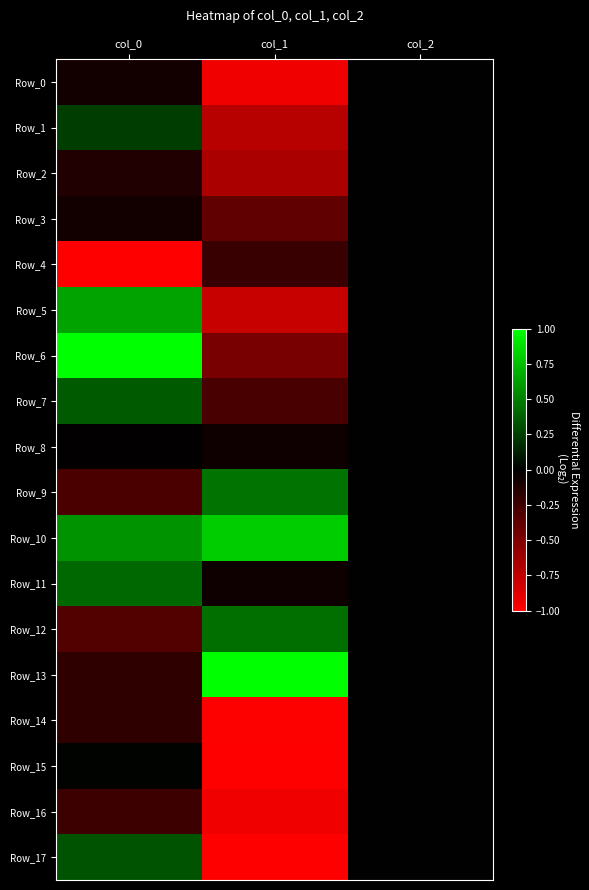

Which series changed the most between col_1 and col_2?

Row_13